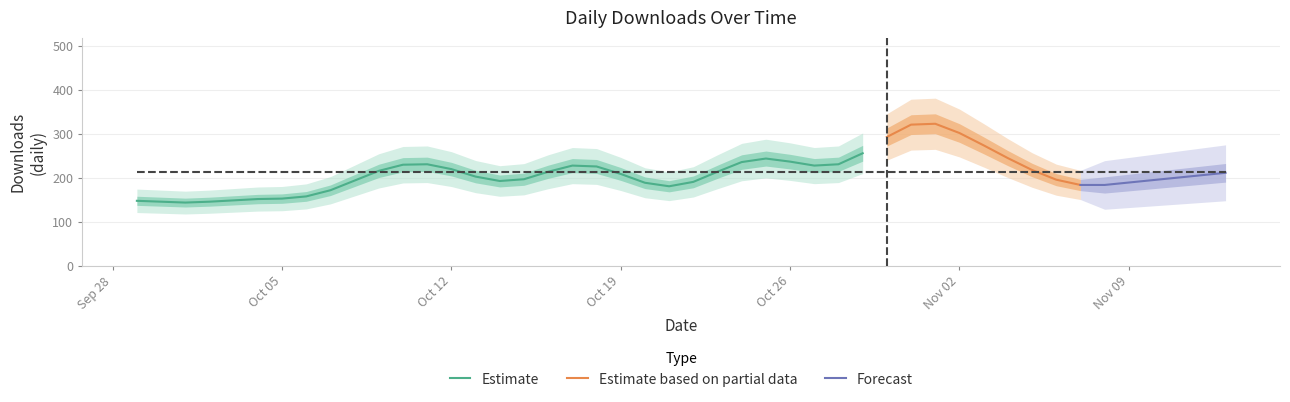

How many categories are shown in the chart?

40